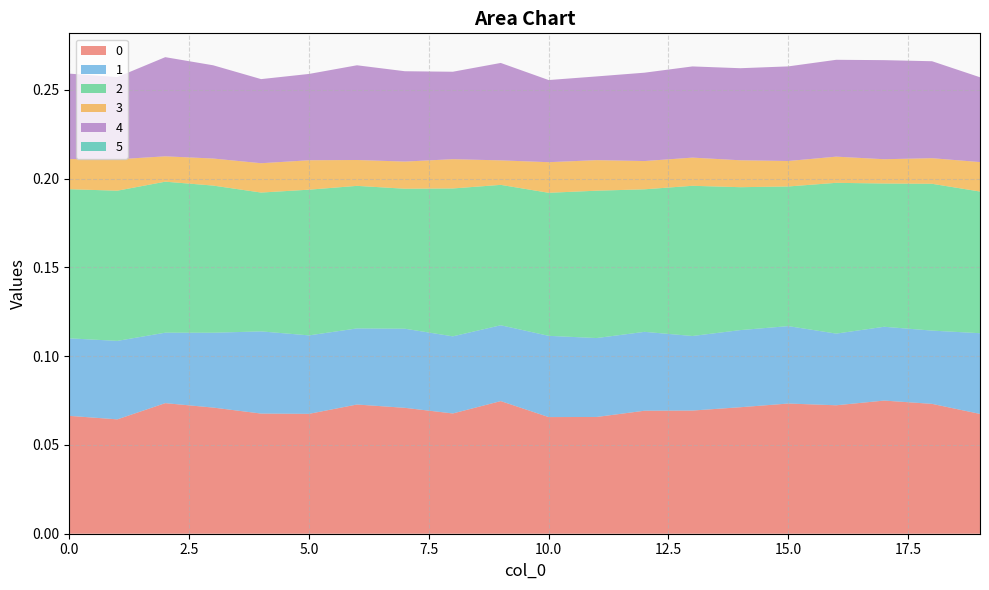

Reading right to left, transcribe all the data shown in this chart.

0: 19=0.1	18=0.1	17=0.1	16=0.1	15=0.1	14=0.1	13=0.1	12=0.1	11=0.1	10=0.1	9=0.1	8=0.1	7=0.1	6=0.1	5=0.1	4=0.1	3=0.1	2=0.1	1=0.1	0=0.1
1: 19=0.0	18=0.0	17=0.0	16=0.0	15=0.0	14=0.0	13=0.0	12=0.0	11=0.0	10=0.0	9=0.0	8=0.0	7=0.0	6=0.0	5=0.0	4=0.0	3=0.0	2=0.0	1=0.0	0=0.0
2: 19=0.1	18=0.1	17=0.1	16=0.1	15=0.1	14=0.1	13=0.1	12=0.1	11=0.1	10=0.1	9=0.1	8=0.1	7=0.1	6=0.1	5=0.1	4=0.1	3=0.1	2=0.1	1=0.1	0=0.1
3: 19=0.0	18=0.0	17=0.0	16=0.0	15=0.0	14=0.0	13=0.0	12=0.0	11=0.0	10=0.0	9=0.0	8=0.0	7=0.0	6=0.0	5=0.0	4=0.0	3=0.0	2=0.0	1=0.0	0=0.0
4: 19=0.0	18=0.1	17=0.1	16=0.1	15=0.1	14=0.1	13=0.1	12=0.0	11=0.0	10=0.0	9=0.1	8=0.0	7=0.1	6=0.1	5=0.0	4=0.0	3=0.1	2=0.1	1=0.0	0=0.0
5: 19=0.0	18=0.0	17=0.0	16=0.0	15=0.0	14=0.0	13=0.0	12=0.0	11=0.0	10=0.0	9=0.0	8=0.0	7=0.0	6=0.0	5=0.0	4=0.0	3=0.0	2=0.0	1=0.0	0=0.0